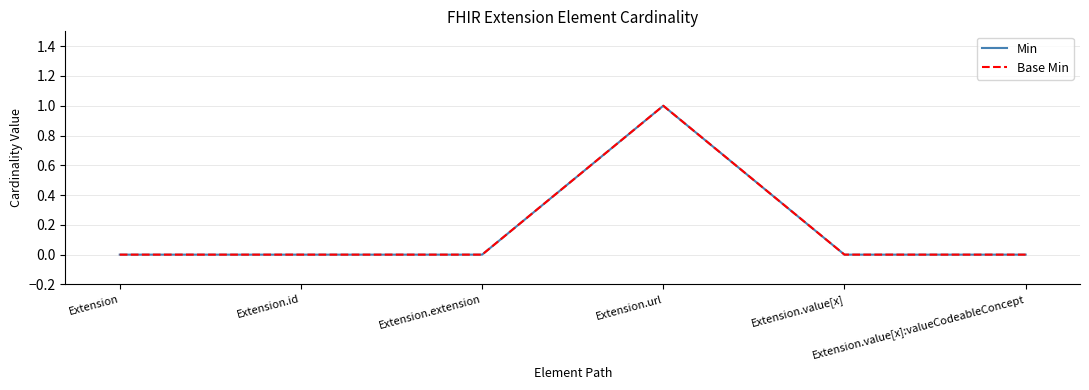

Does the chart have visible grid lines?

Yes